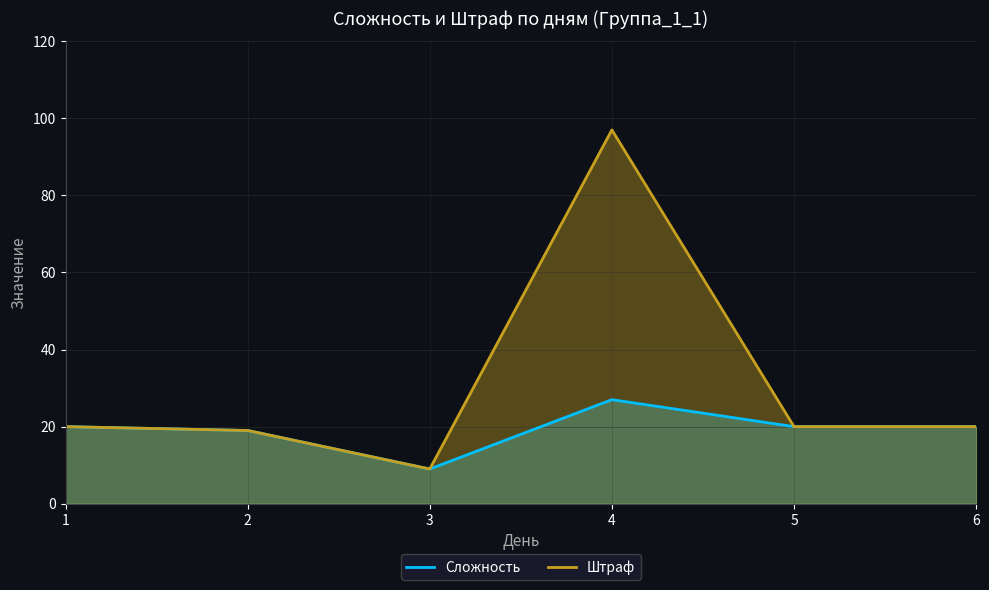

What is the value of the Сложность point at the 4th from the left?

27